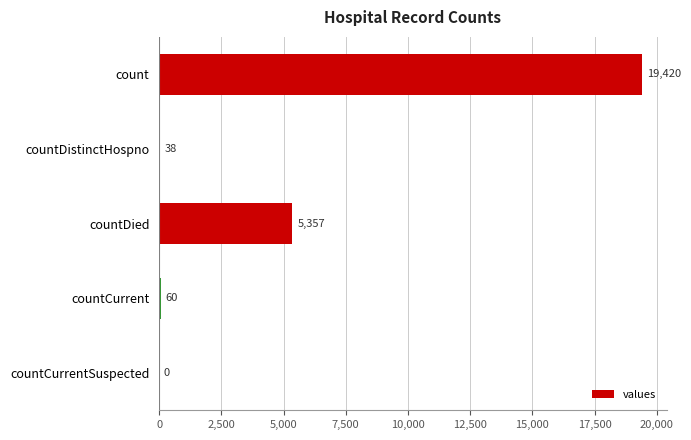

What is the change in value from countDistinctHospno to countCurrent?

+22